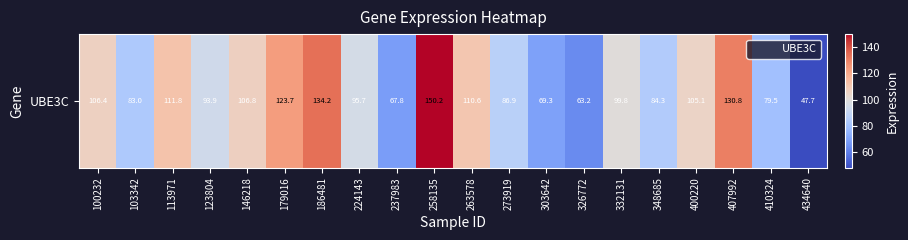

How many data points are above 99?

10